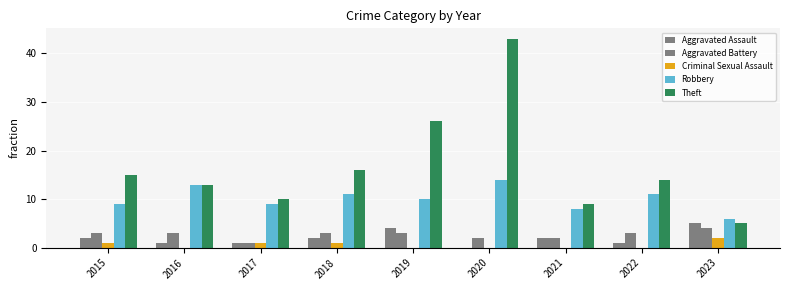

Between 2022 and 2019, which is larger?

2019